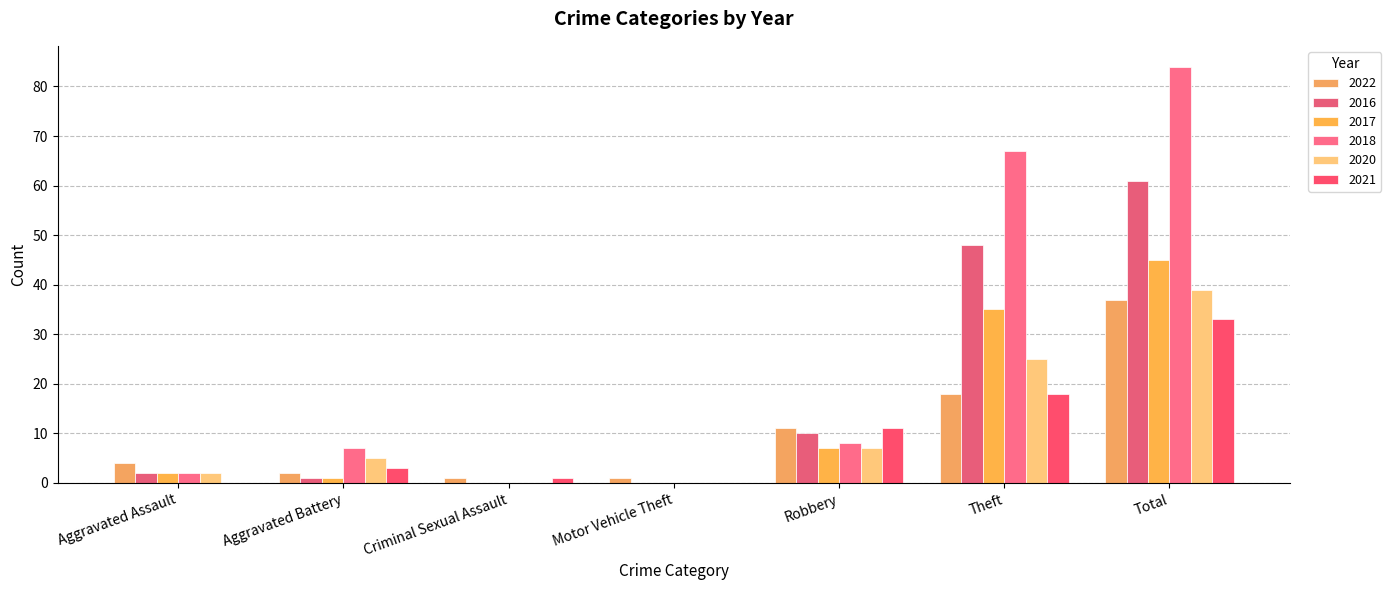

At Robbery, list the series in order from largest to smallest.

2022, 2021, 2016, 2018, 2017, 2020